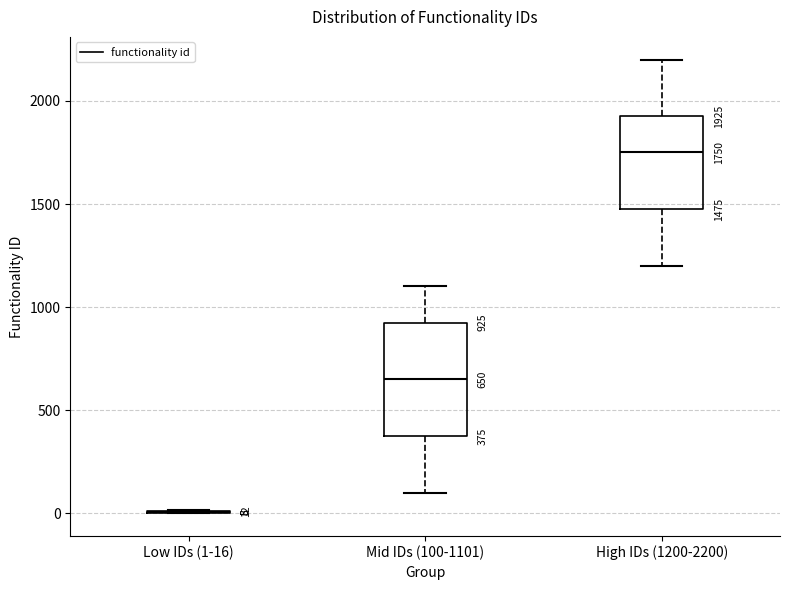

Which box is the tallest, from its lower edge to its upper edge?

Mid IDs (100-1101)